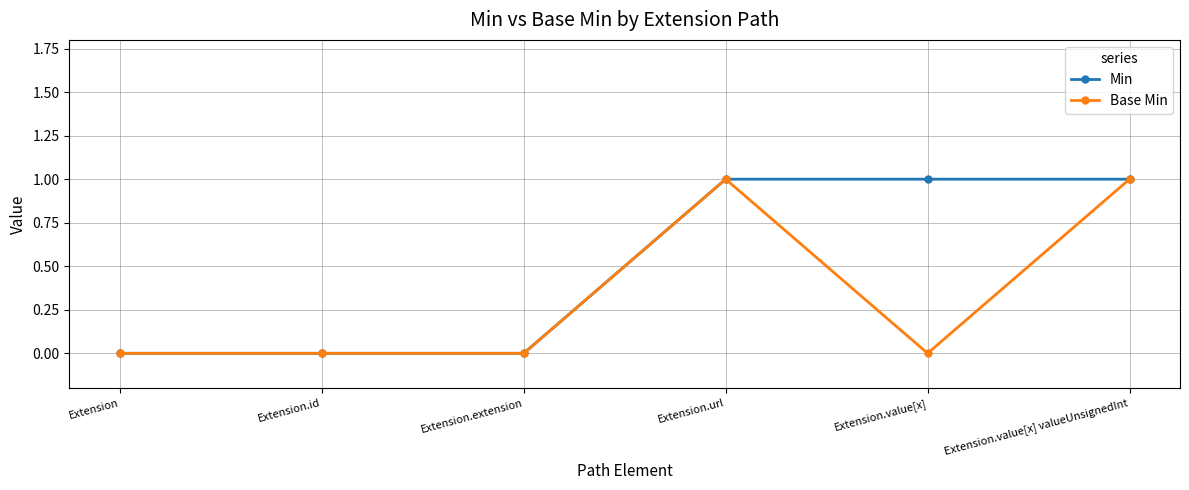

Is the value of Base Min at Extension.url greater than the value of Min at Extension?

Yes